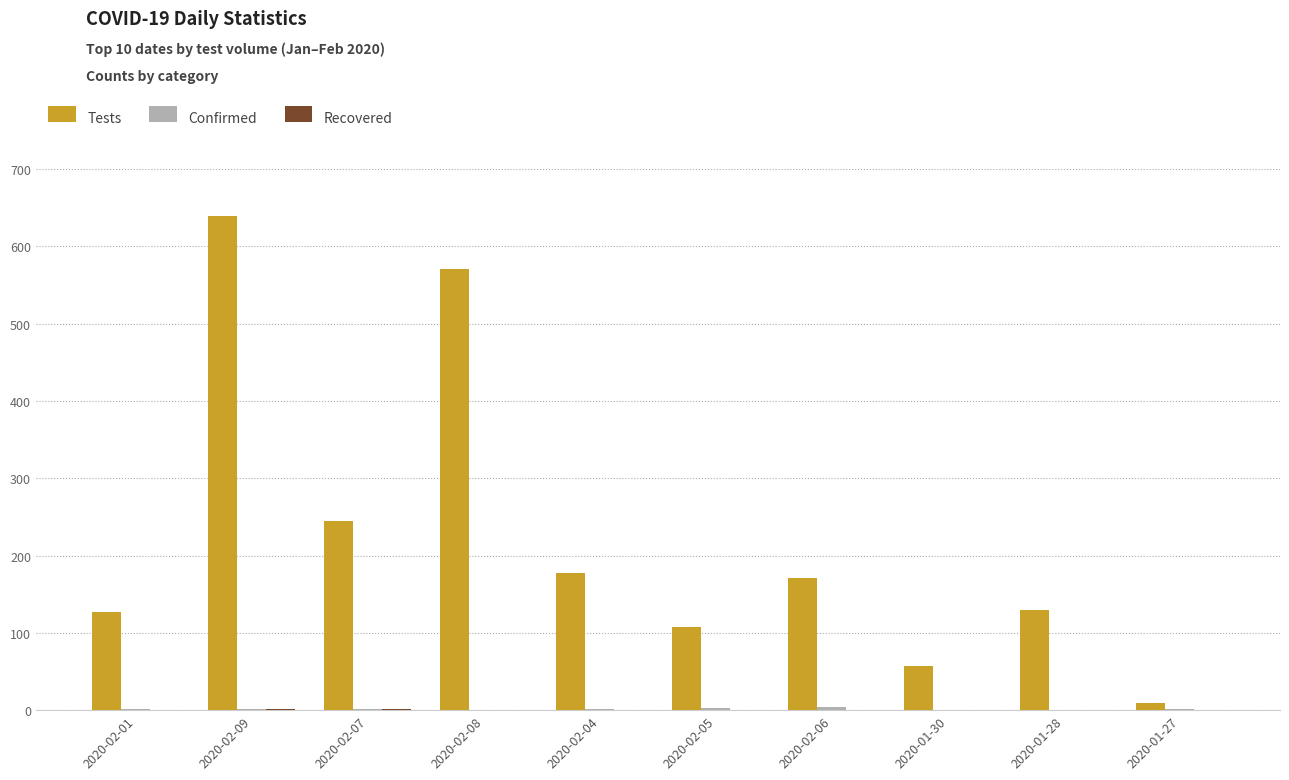

Which series has the largest total across all categories?

Tests